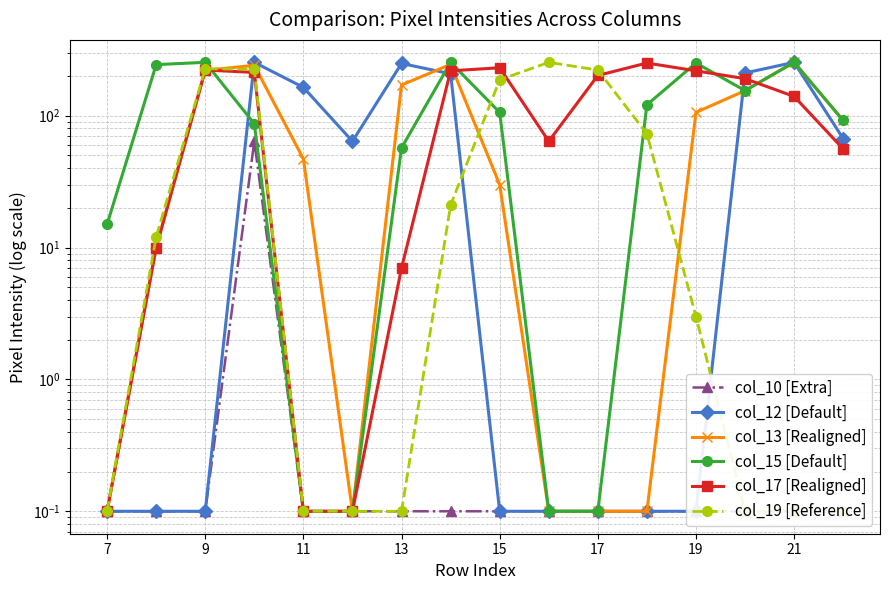

Which category has the highest value in the col_12 [Default] series?

13